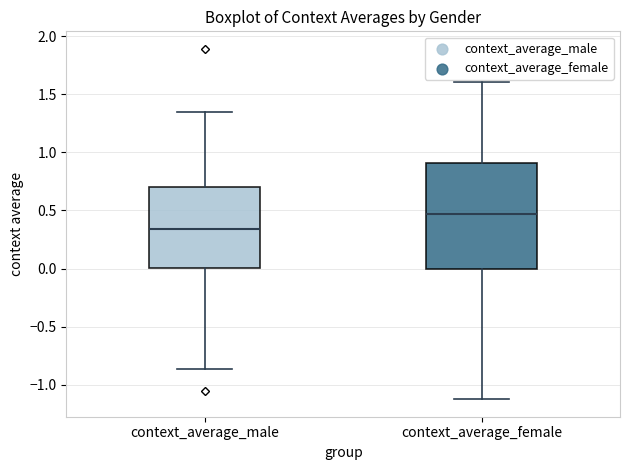

Reading left to right, read every box against the y-axis: the position of its median line, the range the box covers, and the ends of its whiskers. The values are not printed on the chart, so give them approximately, as read against the axis.

context_average_male: median 0.35, box 0.00 to 0.70, whiskers -0.85 to 1.35
context_average_female: median 0.45, box 0.00 to 0.90, whiskers -1.10 to 1.60